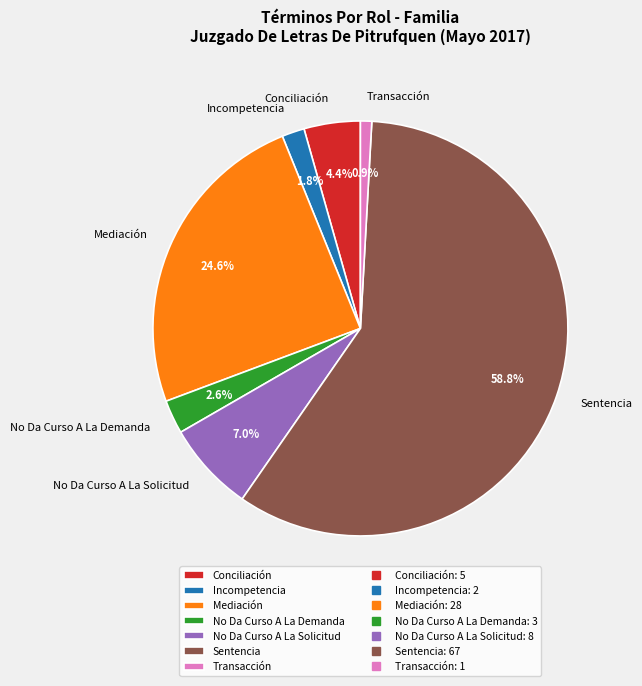

What percentage do Transacción and Sentencia together represent?

59.6%